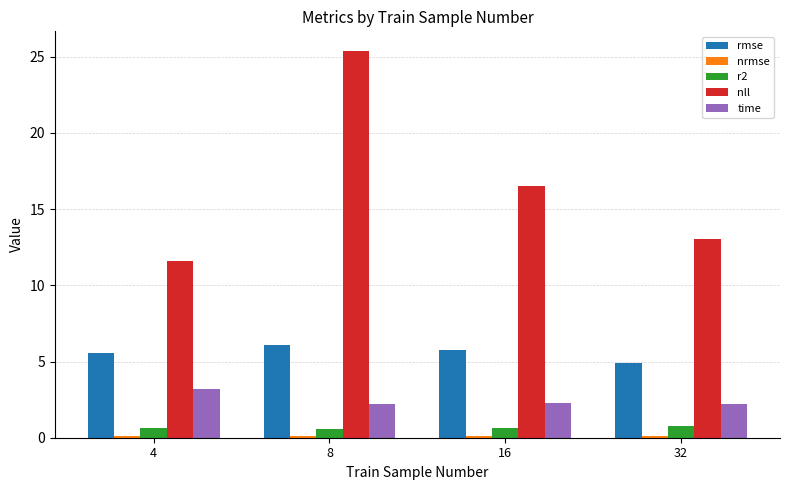

Which series has the largest total across all categories?

nll